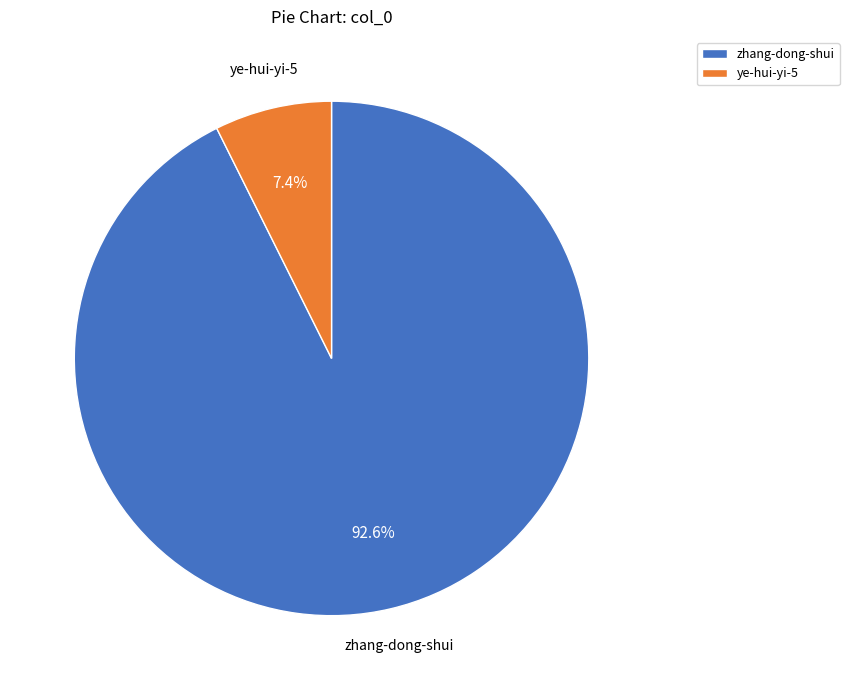

What percentage is the ye-hui-yi-5 slice, to the nearest percent?

7%